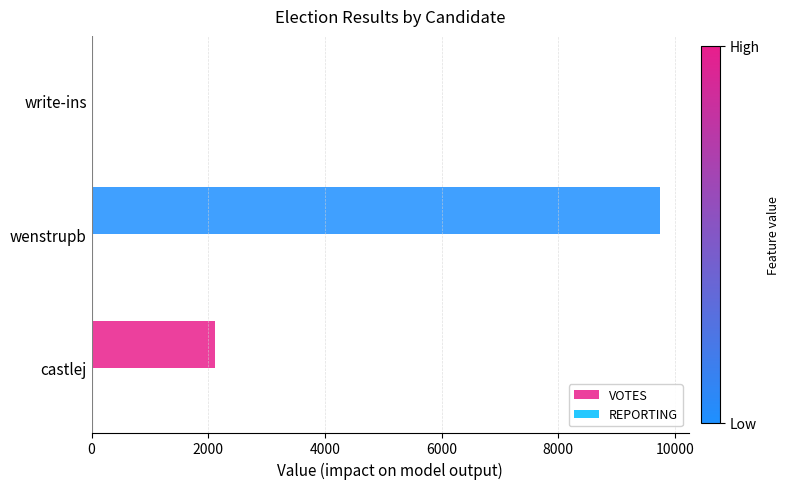

At which label is VOTES closest to 4876?

castlej